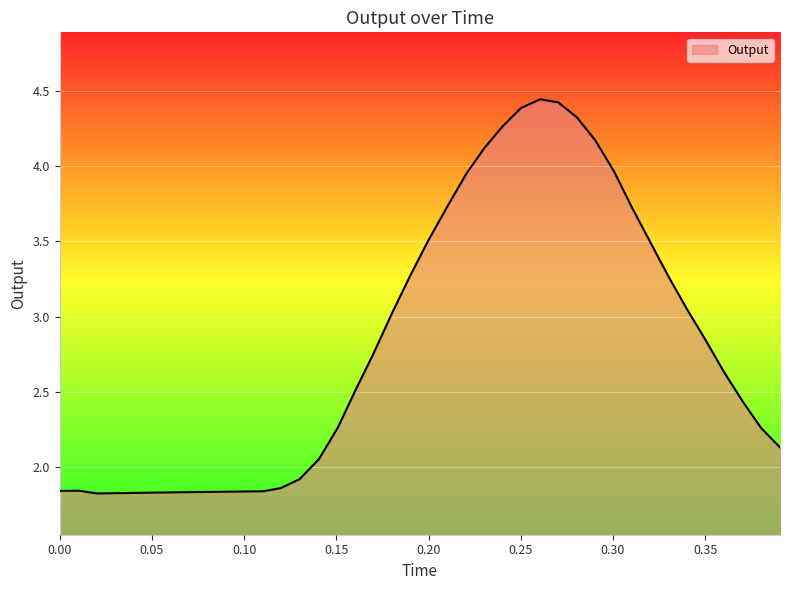

What is the difference between the maximum and minimum values?

2.6